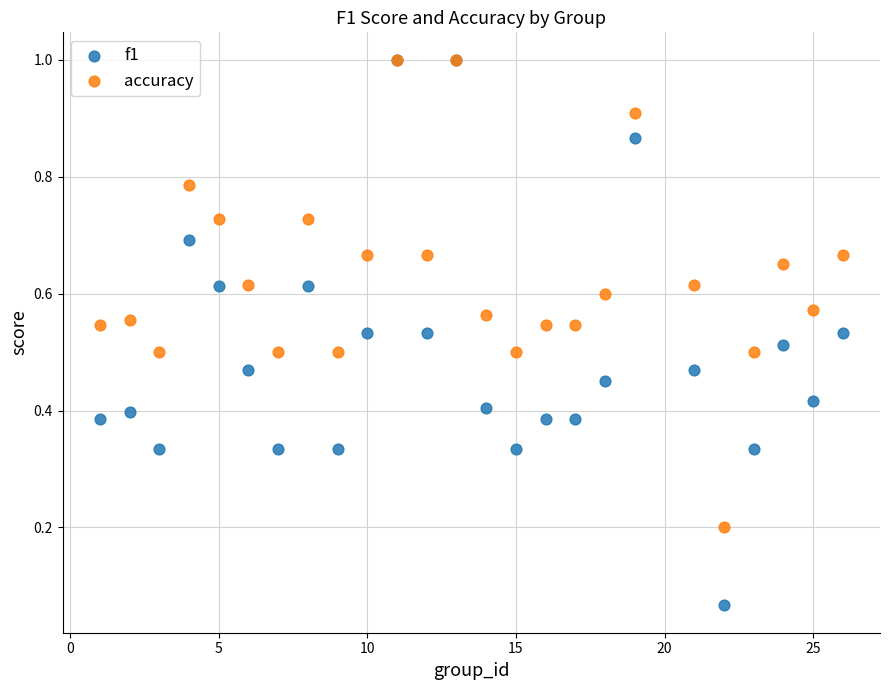

What are all the series names shown in the legend?

f1, accuracy